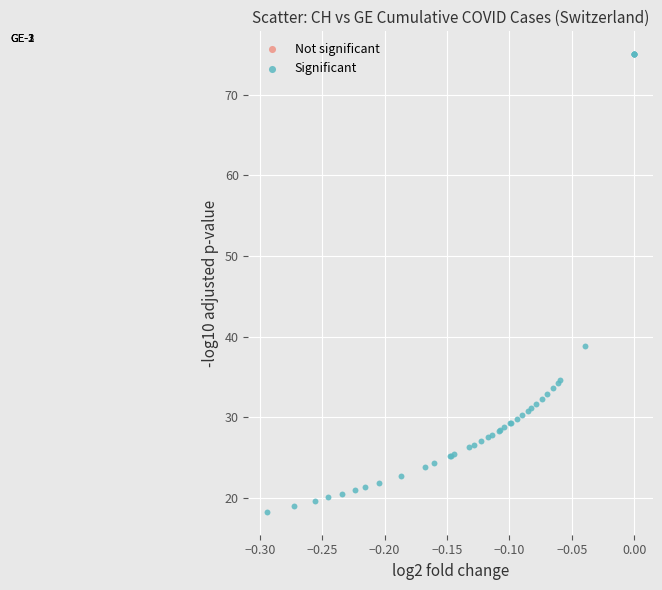

What Y value in the scatter plot is closest to 46?

38.8